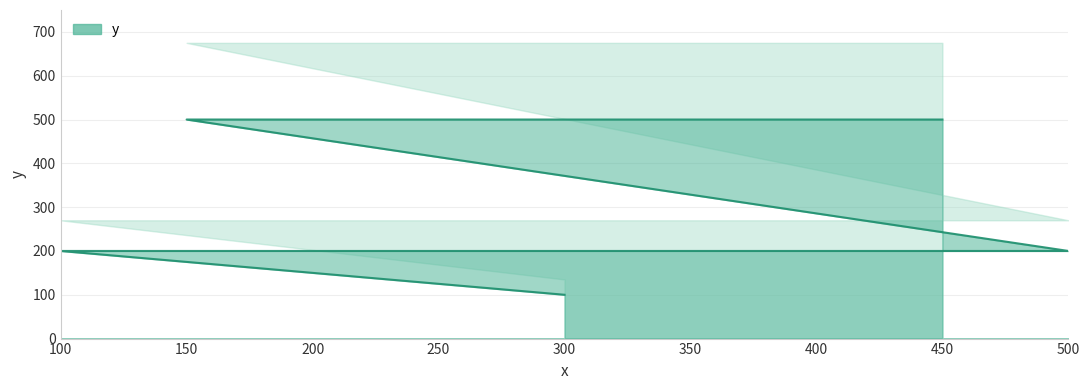

List the labels in order of value, smallest first.

300, 100, 500, 150, 450